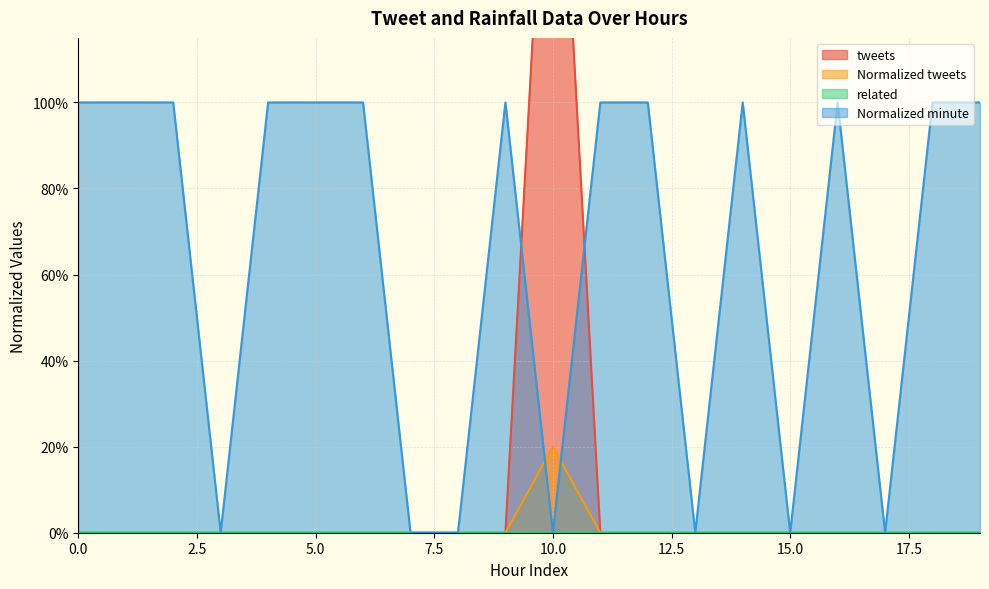

True or false: tweets and Normalized tweets intersect in this chart.

False